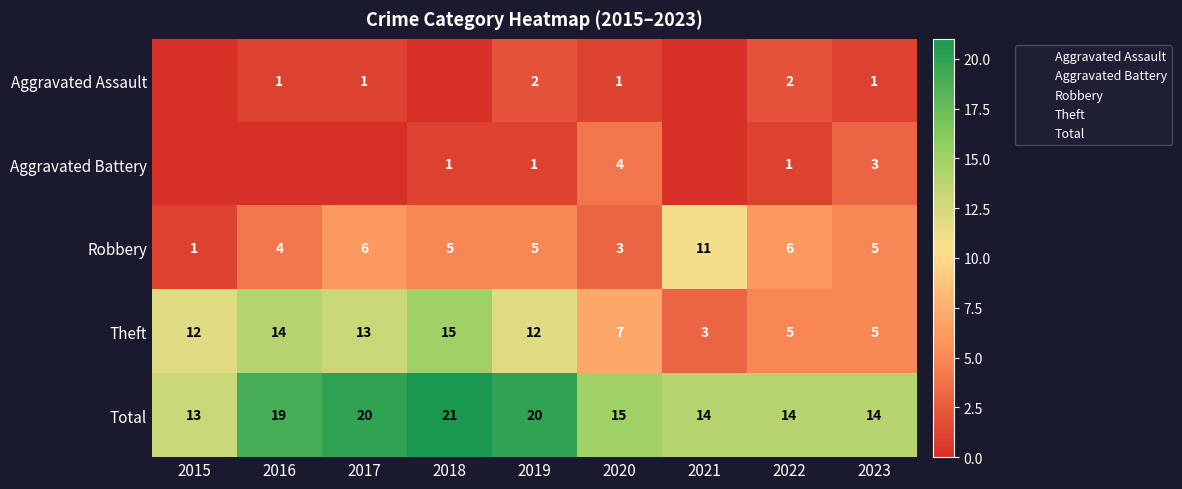

At how many categories does at least one series exceed 18?

4